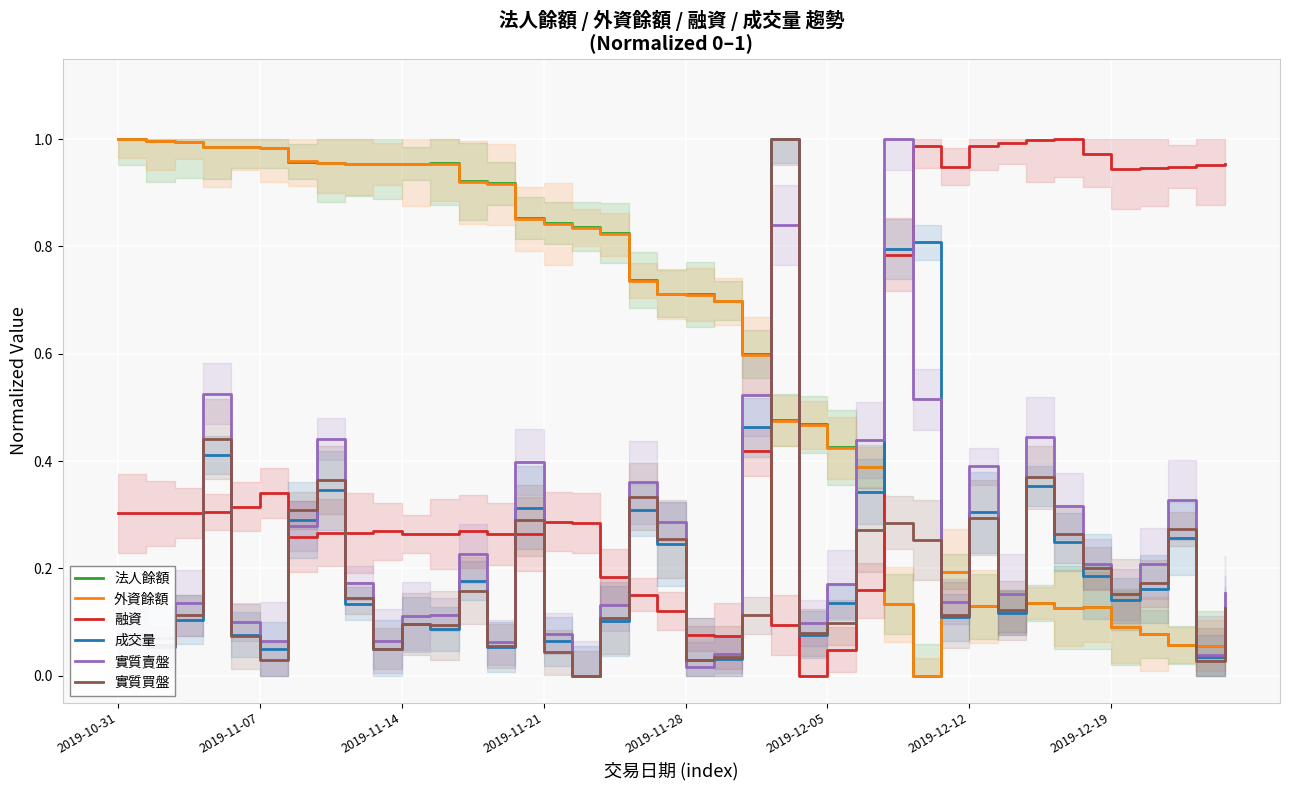

Count the number of categories in the chart.

40